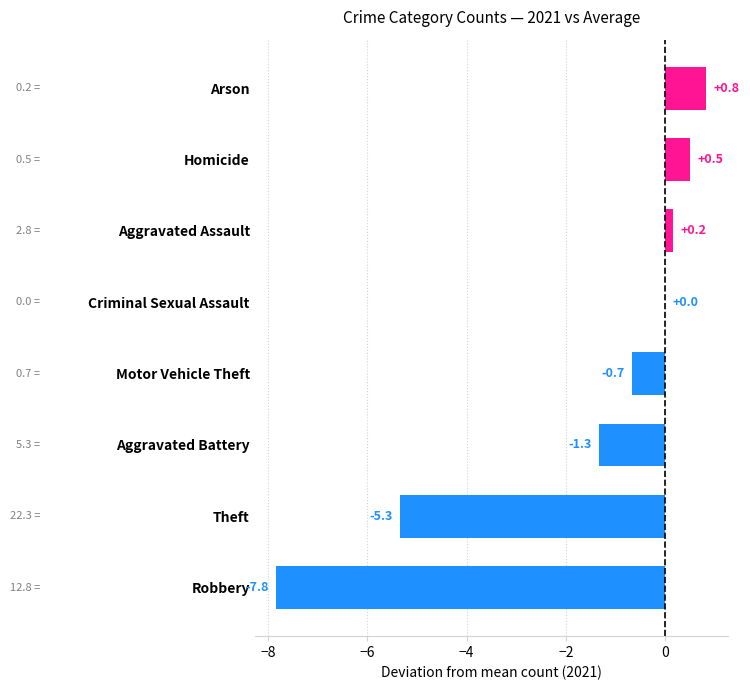

How many categories are shown in the chart?

8